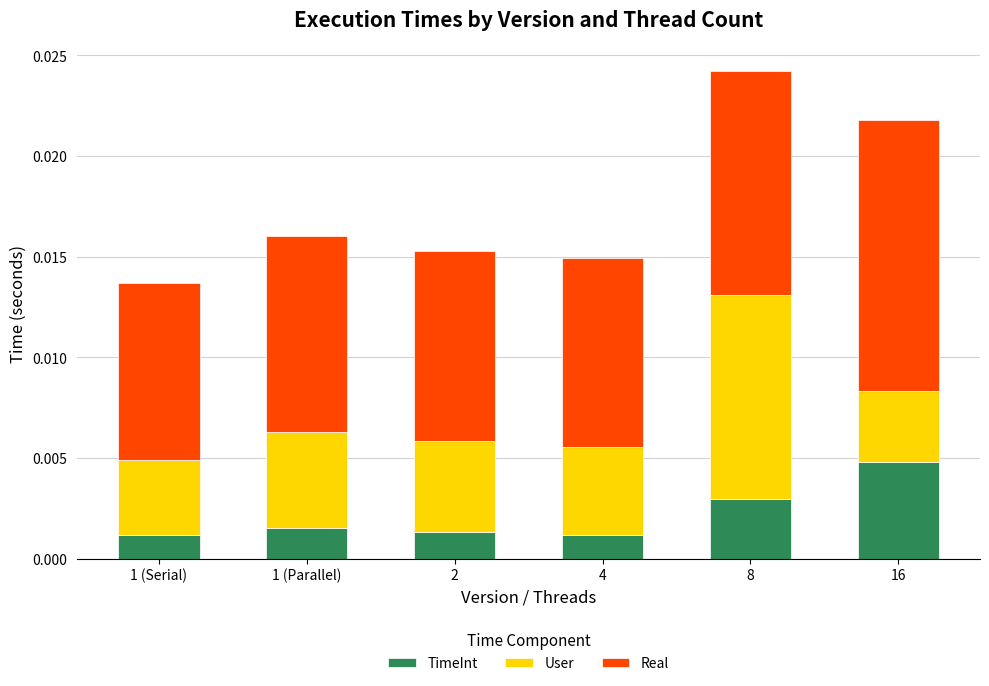

At which category is the sum across all series the highest?

8